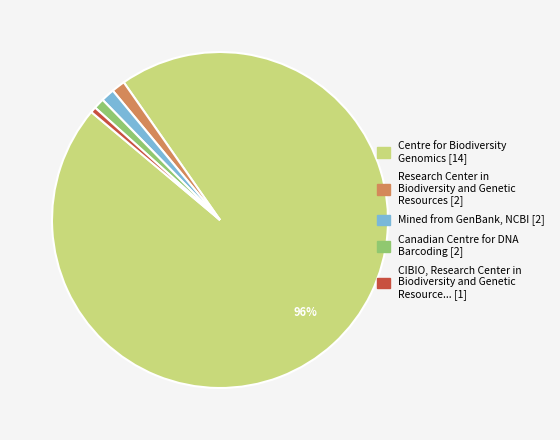

To the nearest percent, what is the average slice percentage?

20%